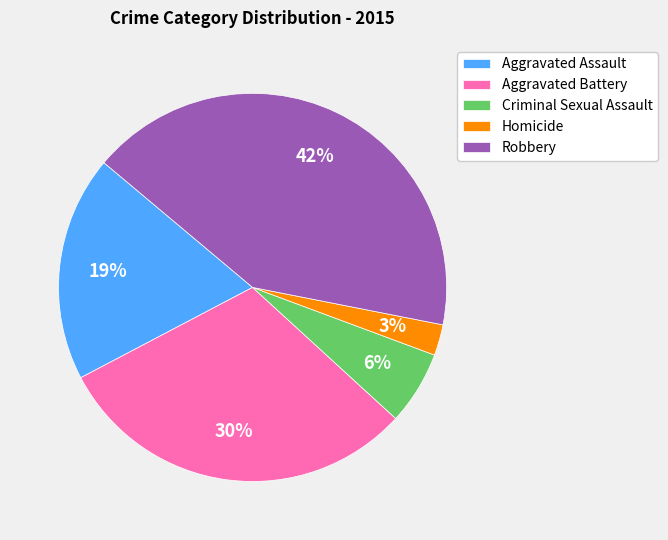

Which has a higher value, Aggravated Battery or Aggravated Assault?

Aggravated Battery